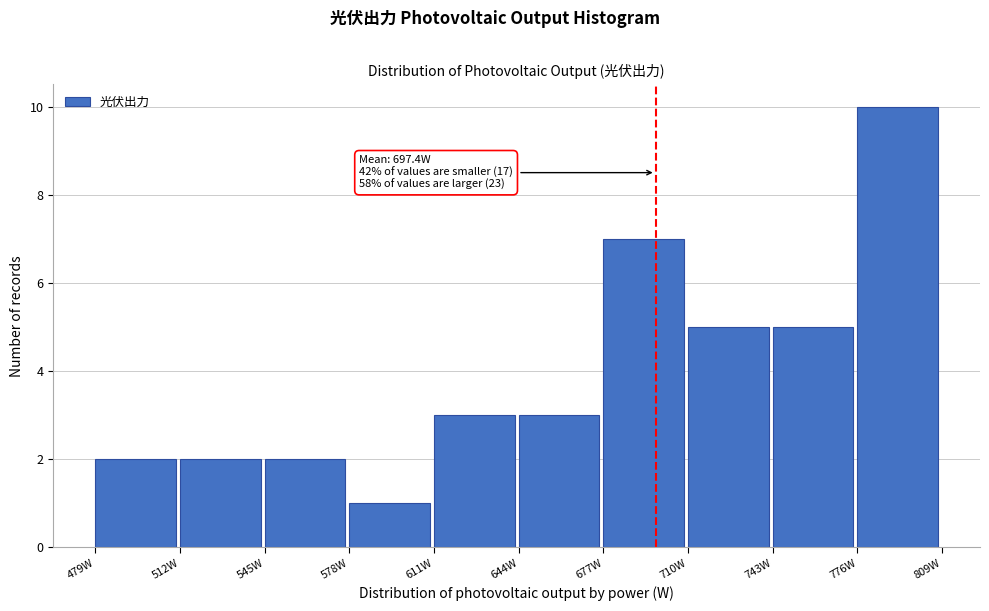

Over which range of the x-axis is the bar tallest?

775 to 810